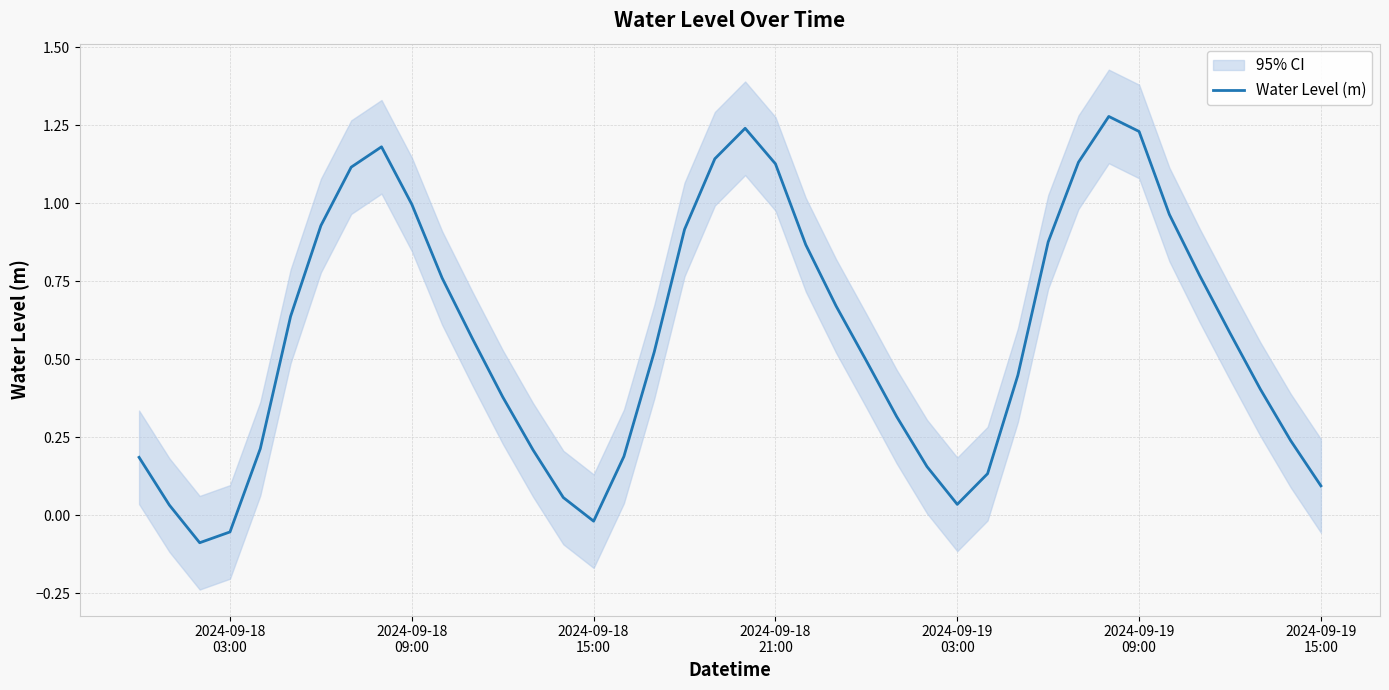

How many lines are shown in the chart?

1